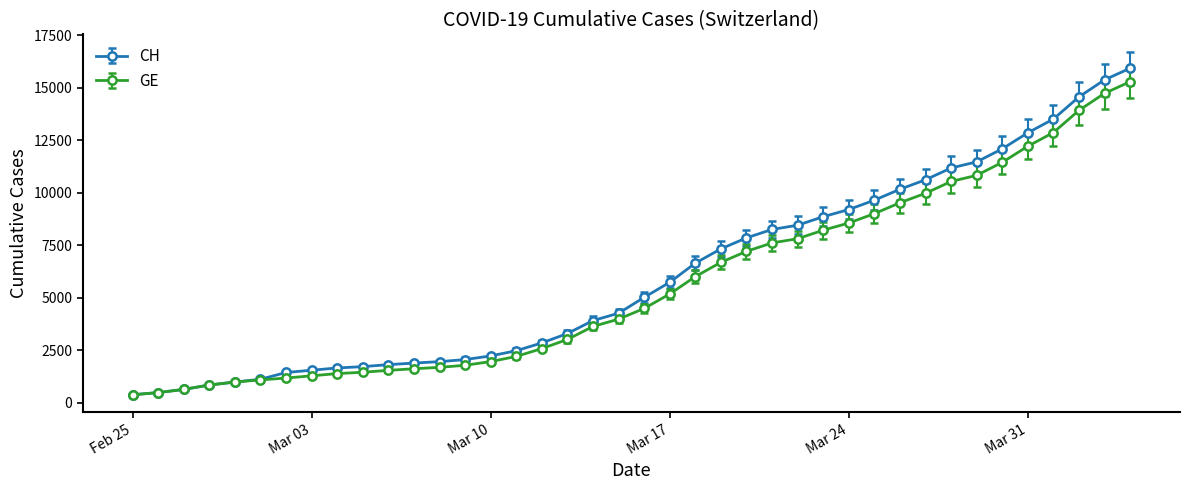

What is the minimum value shown in the chart?

375